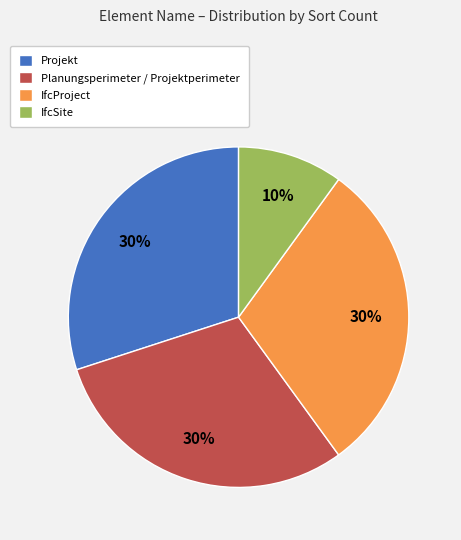

Count the number of slices in the pie.

4